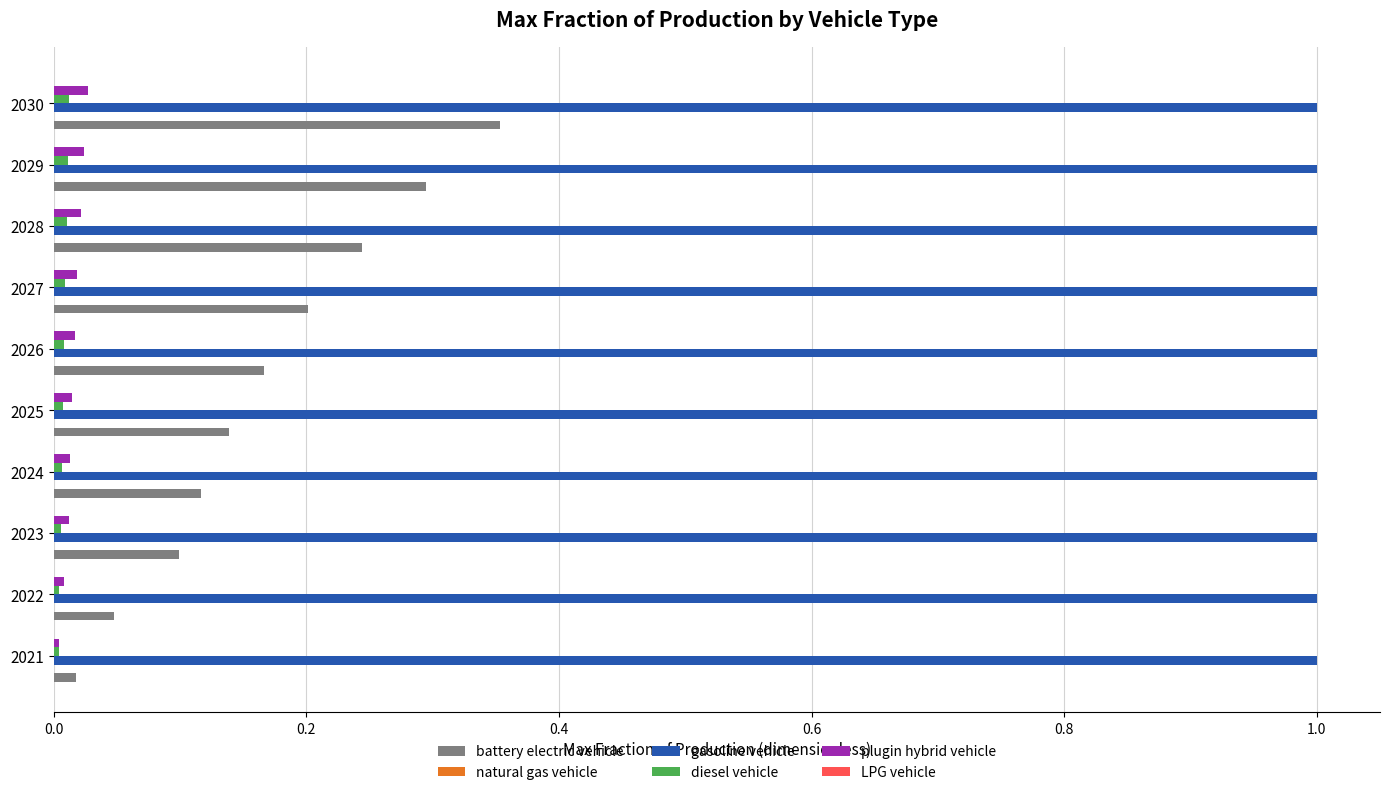

Which series has the largest total across all categories?

gasoline vehicle